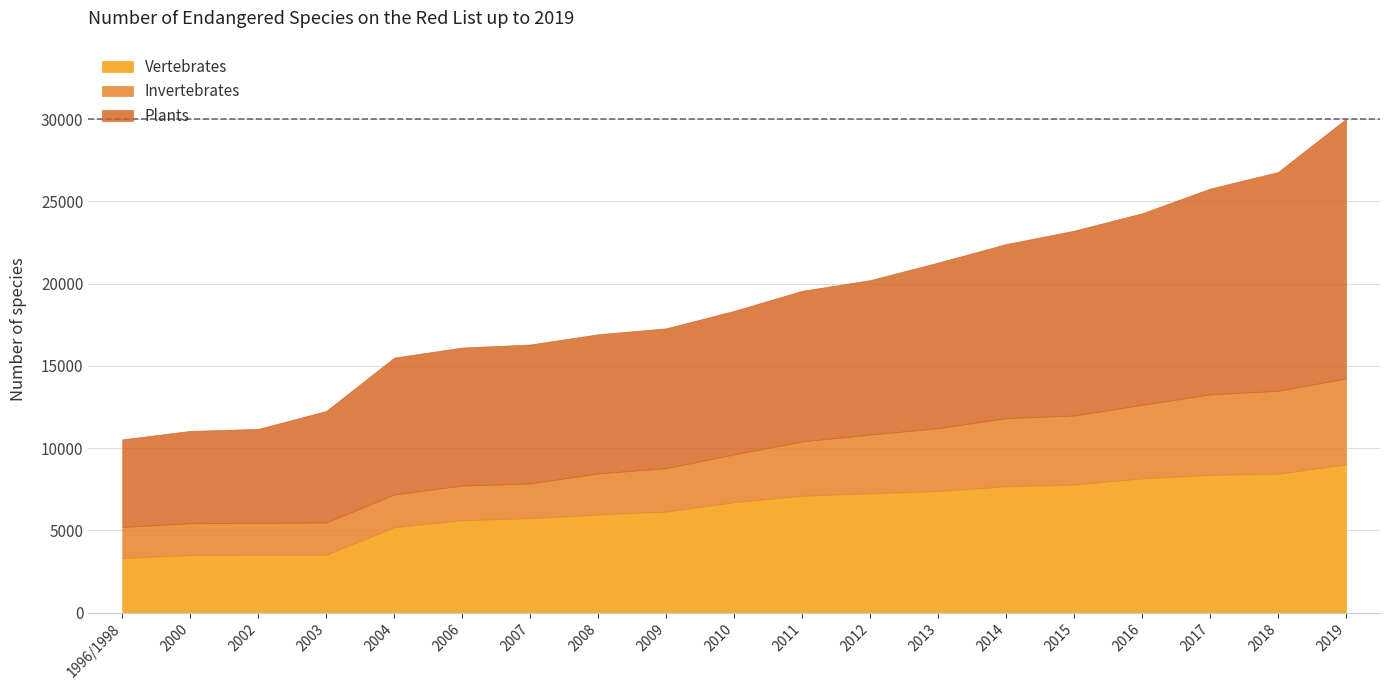

What is the difference between the second highest and minimum values in the Vertebrates series?

5128